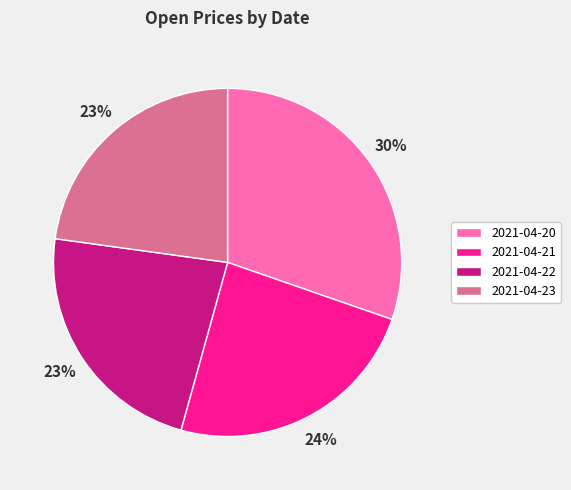

To the nearest percent, what is the difference between the 2021-04-20 and 2021-04-21 slice percentages?

6%